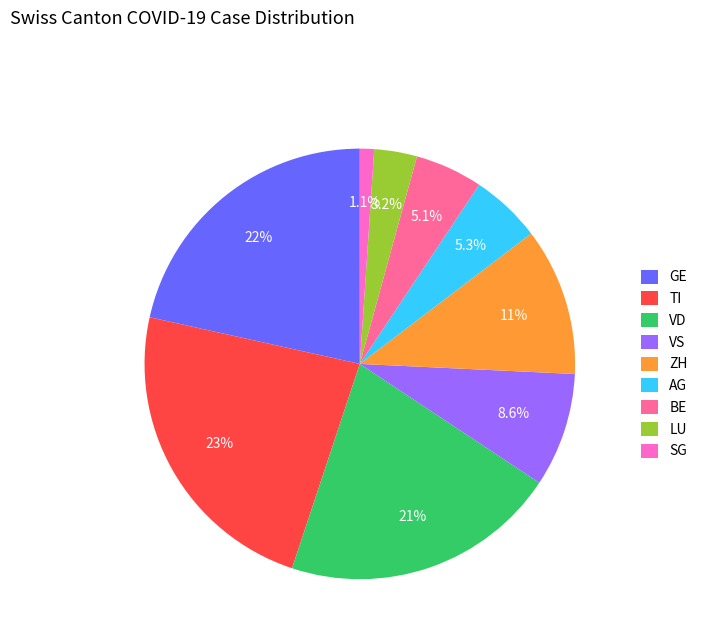

Approximately how many times larger is the value at ZH compared to LU?

3.5